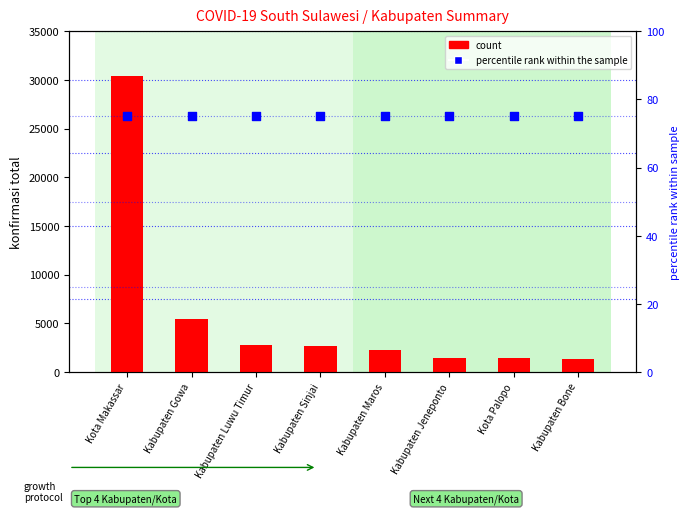

Which series contains the lowest Y value?

percentile rank within the sample